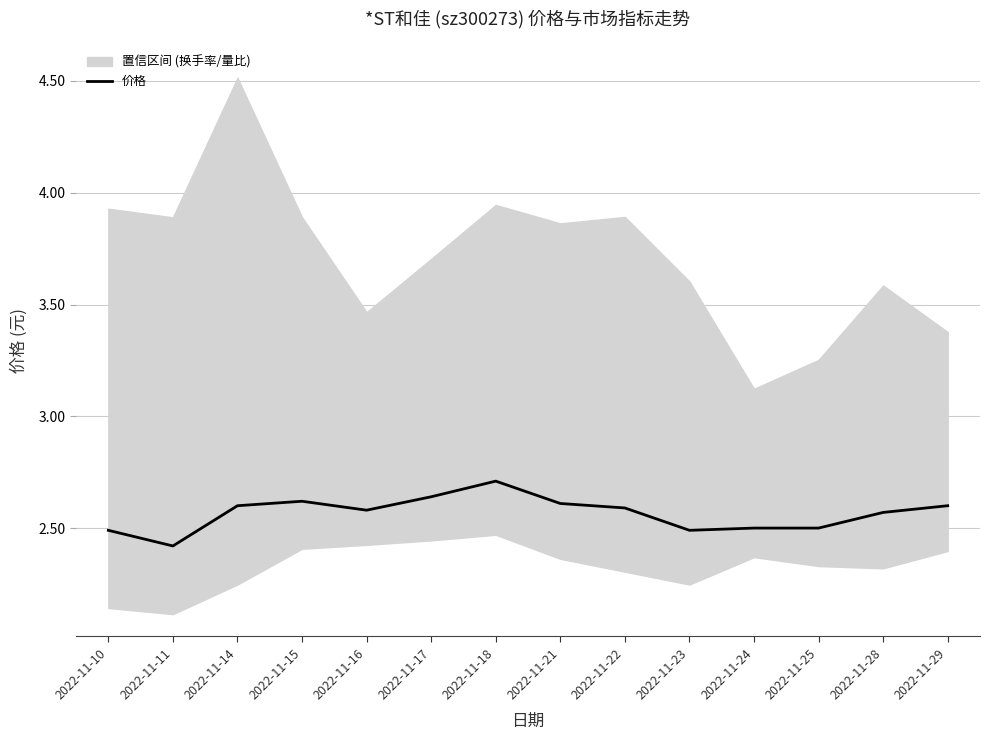

What is the smallest value displayed?

2.4